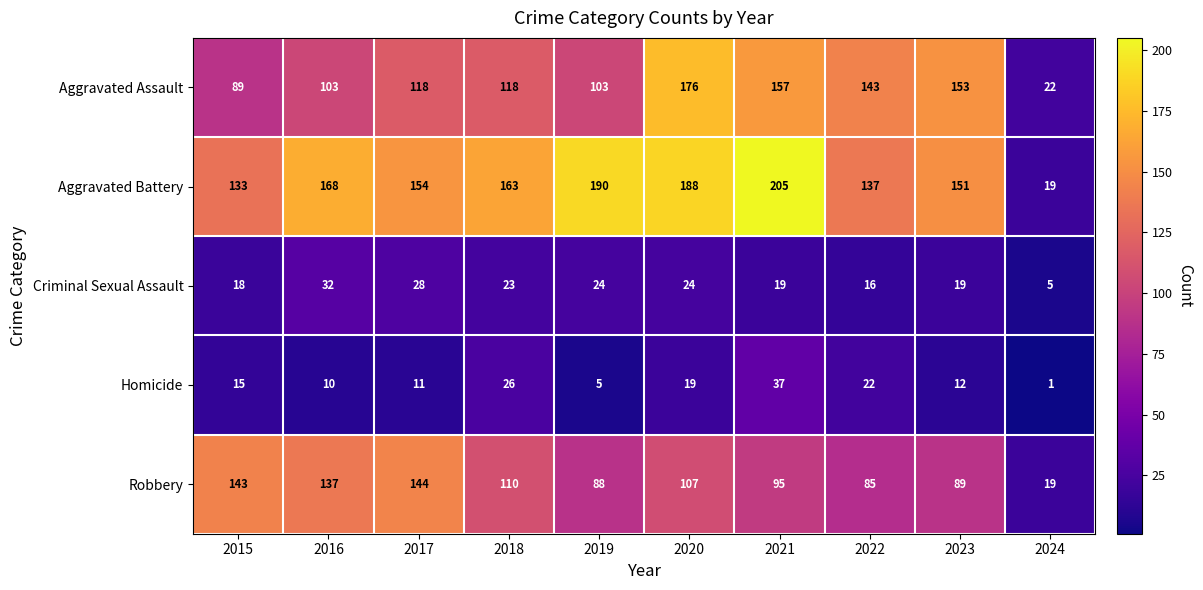

The Criminal Sexual Assault series shows 24 at 2020. True or false?

True